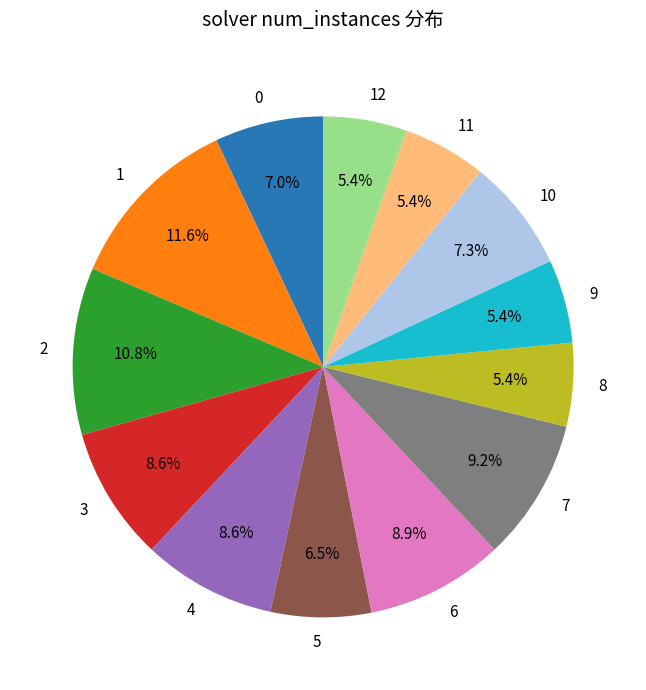

To the nearest percent, what is the average slice percentage?

8%